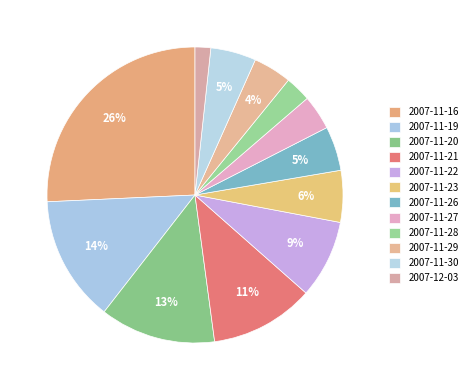

How many slices are in this pie chart?

12